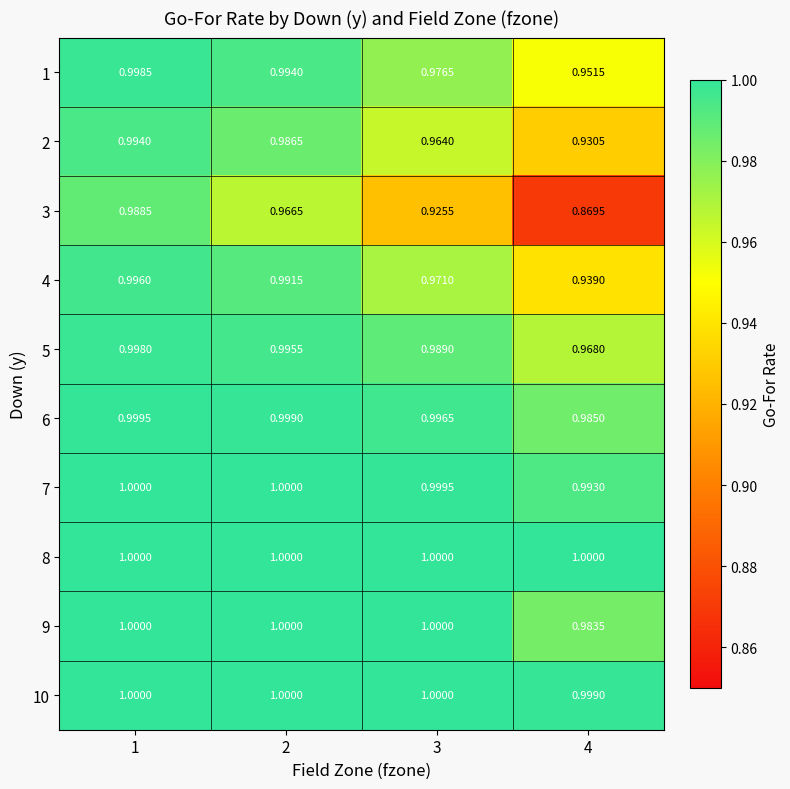

Is the value of 1 at 3 greater than the value of 5 at 2?

No